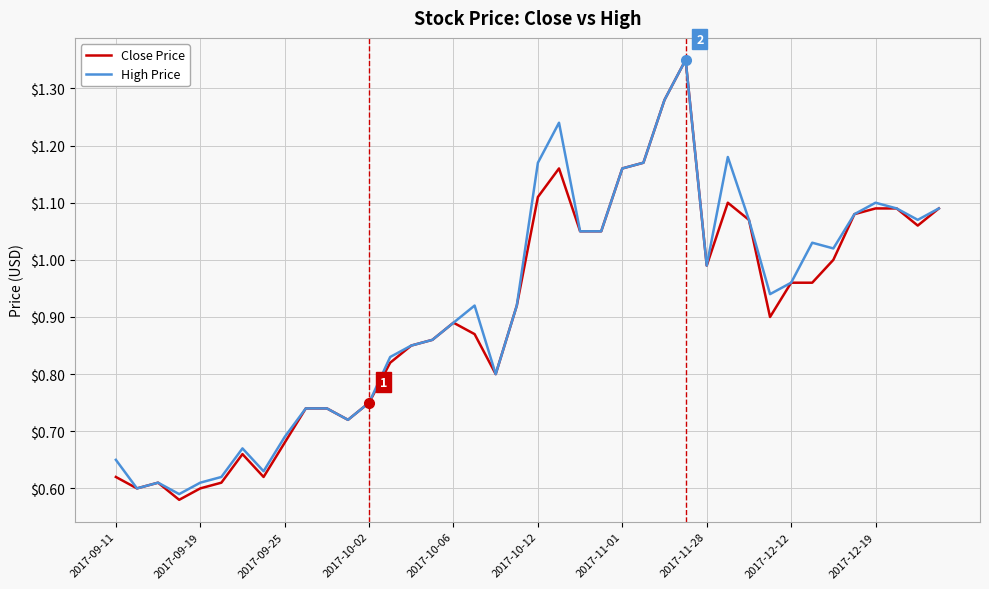

Which series has the widest spread of values?

Close Price